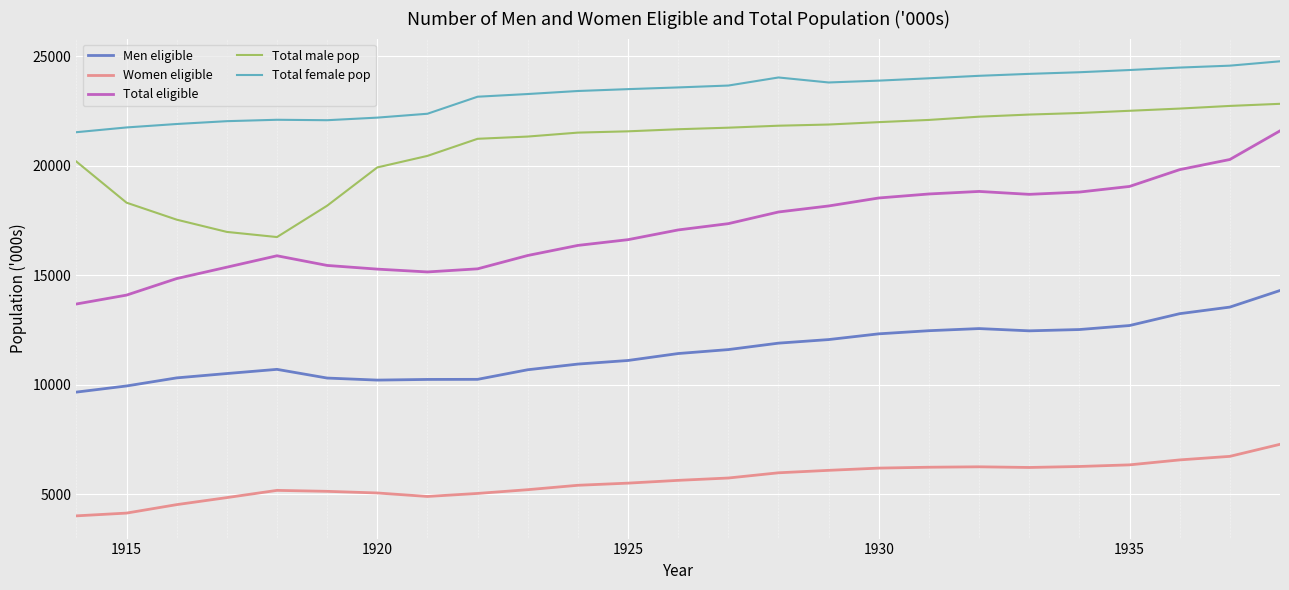

True or false: Total male pop and Men eligible intersect in this chart.

False